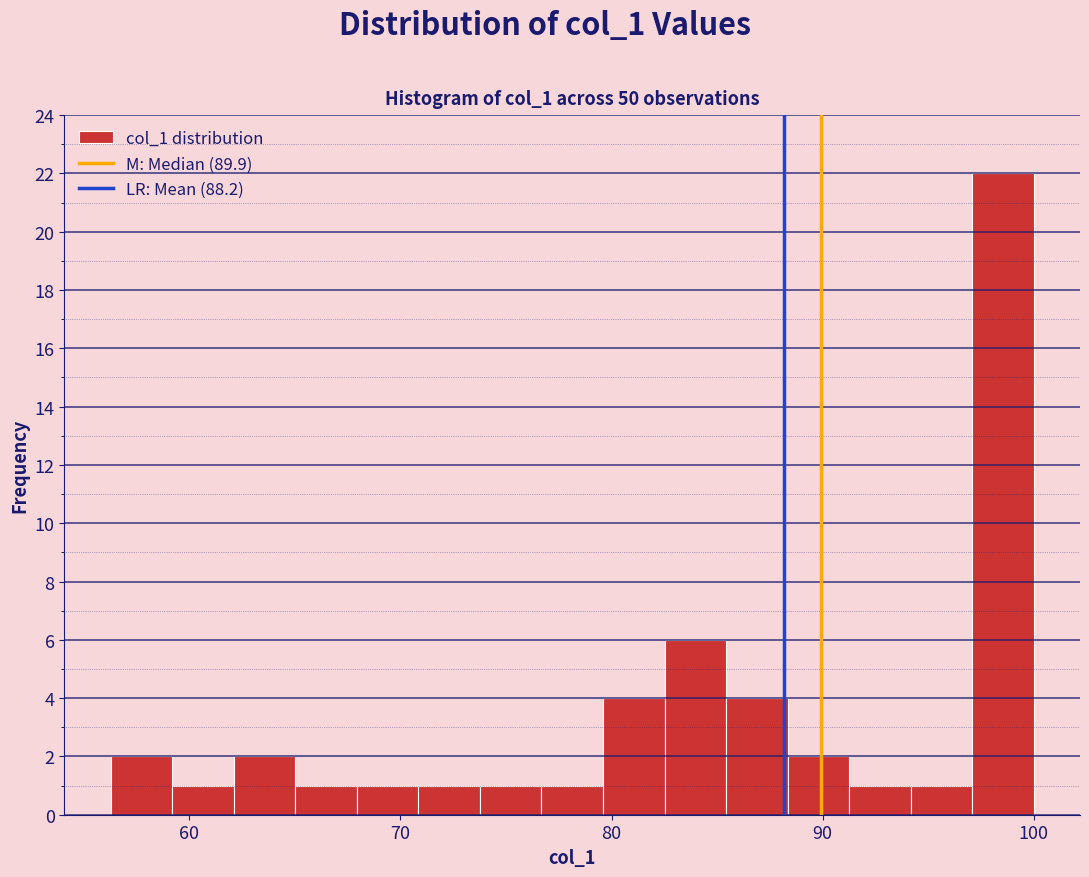

Read against the x-axis, roughly where is the centre of the tallest bar?

99